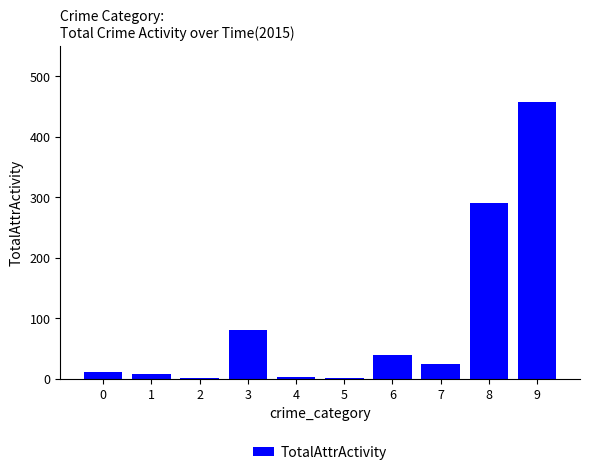

Are the bars horizontal?

No